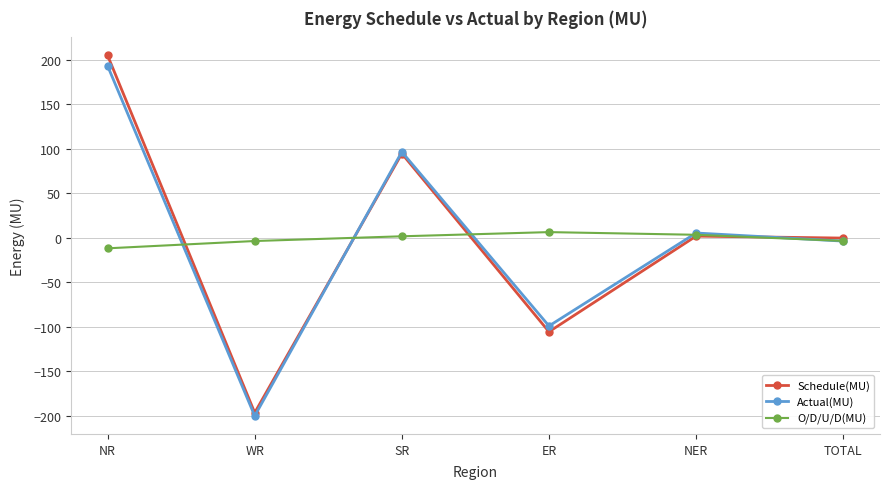

How many lines are shown in the chart?

3